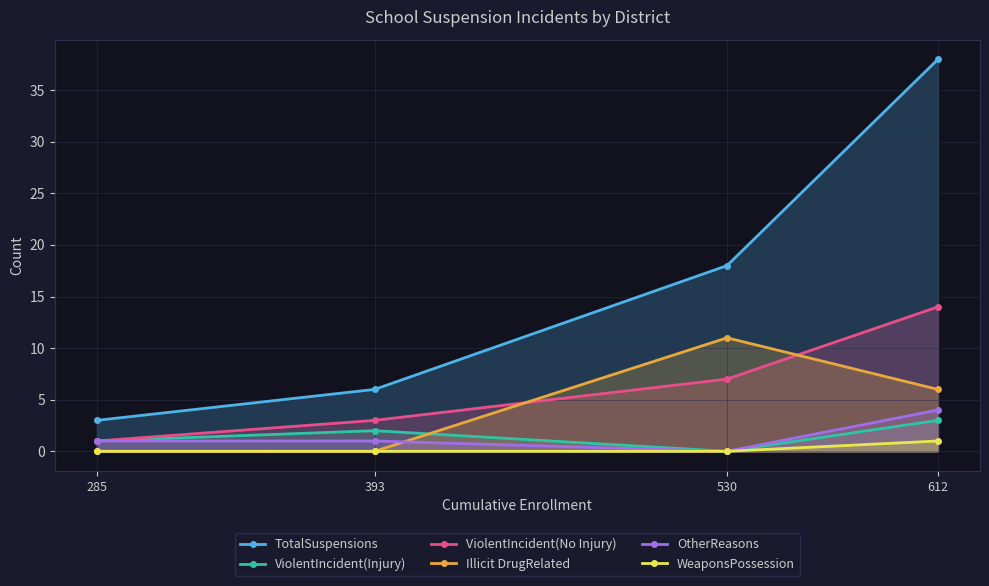

What are all the series names shown in the legend?

TotalSuspensions, ViolentIncident(Injury), ViolentIncident(No Injury), Illicit DrugRelated, OtherReasons, WeaponsPossession